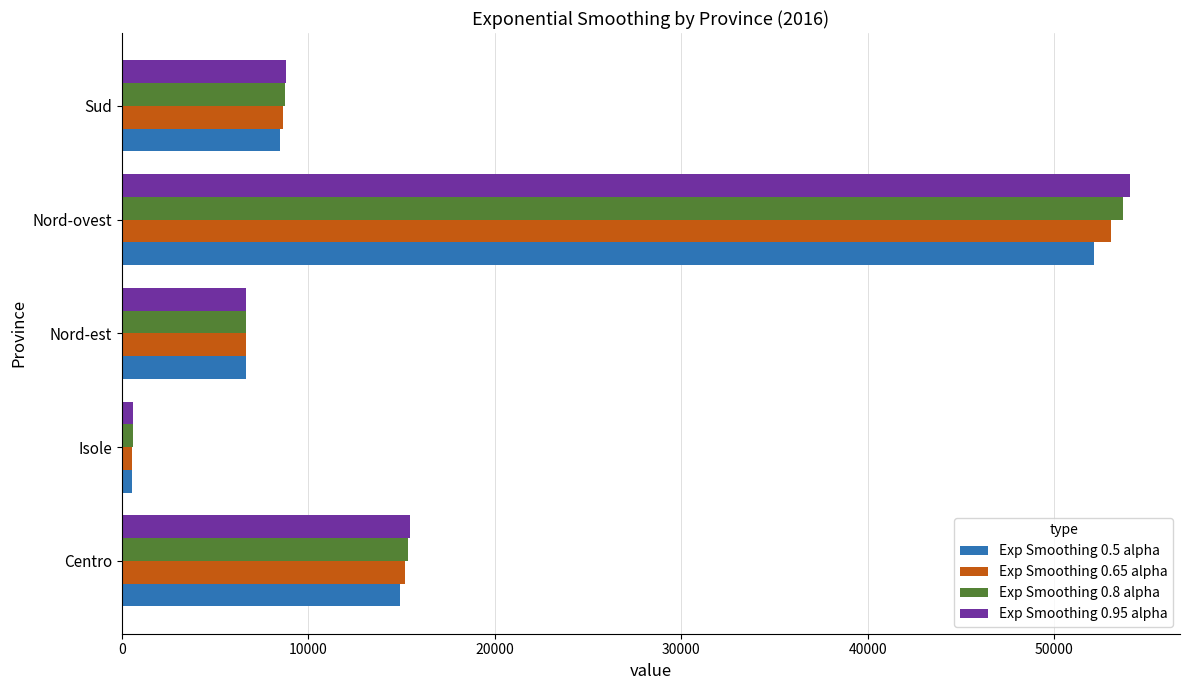

What is the difference between the Exp Smoothing 0.65 alpha values at Centro and Sud?

6517.7